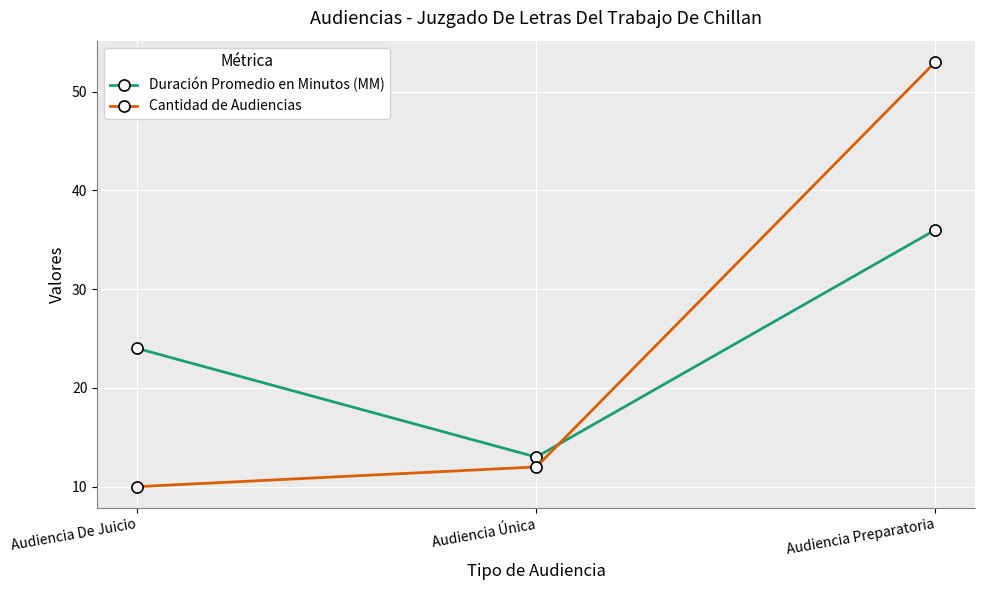

What is the minimum value for Duración Promedio en Minutos (MM)?

13